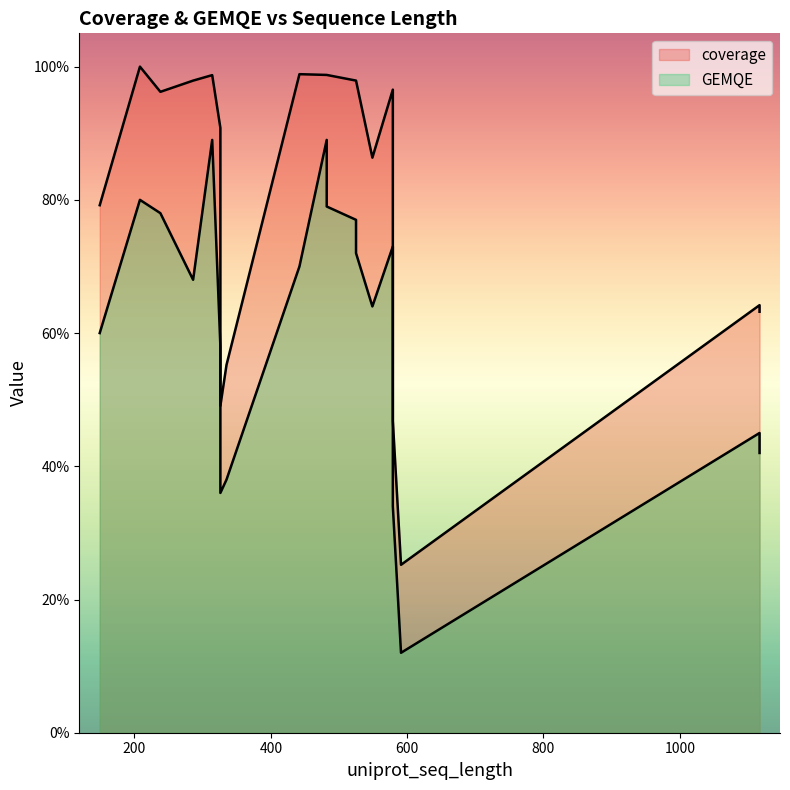

Which series has the largest total across all categories?

coverage